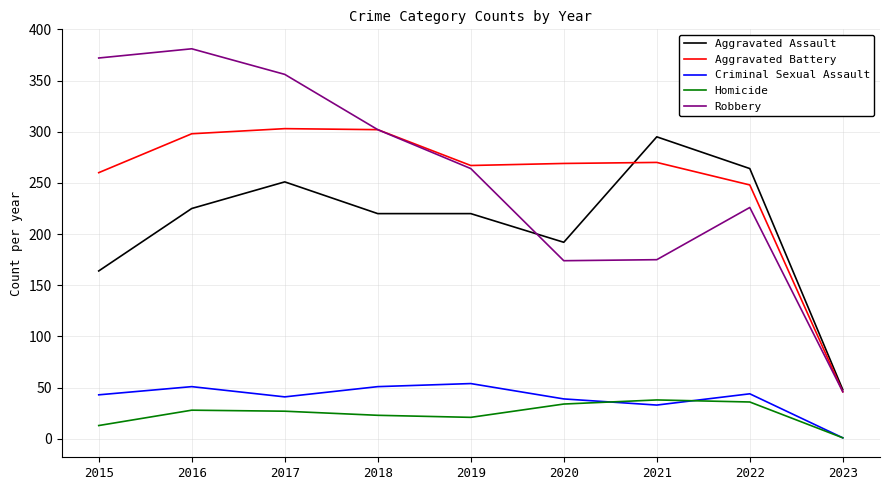

True or false: Aggravated Assault has a value of 387 at 2017.

False